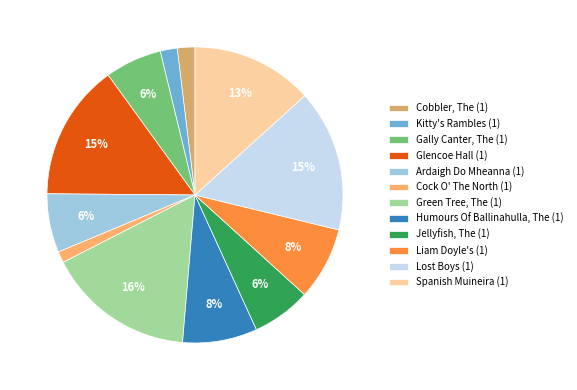

Does Ardaigh Do Mheanna (1) represent more than half of the total?

No